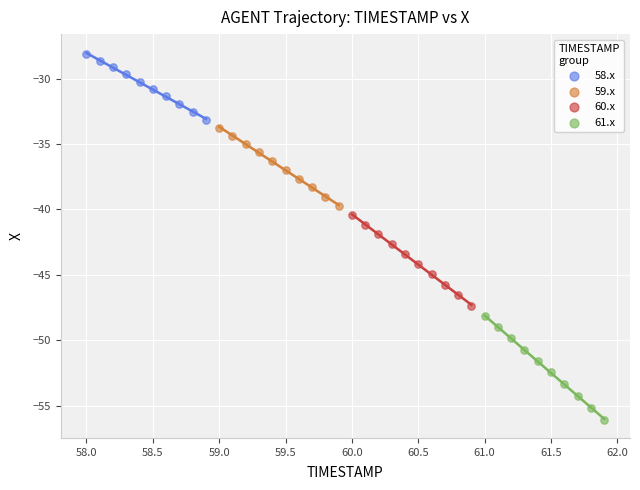

Which series contains the highest Y value?

58.x